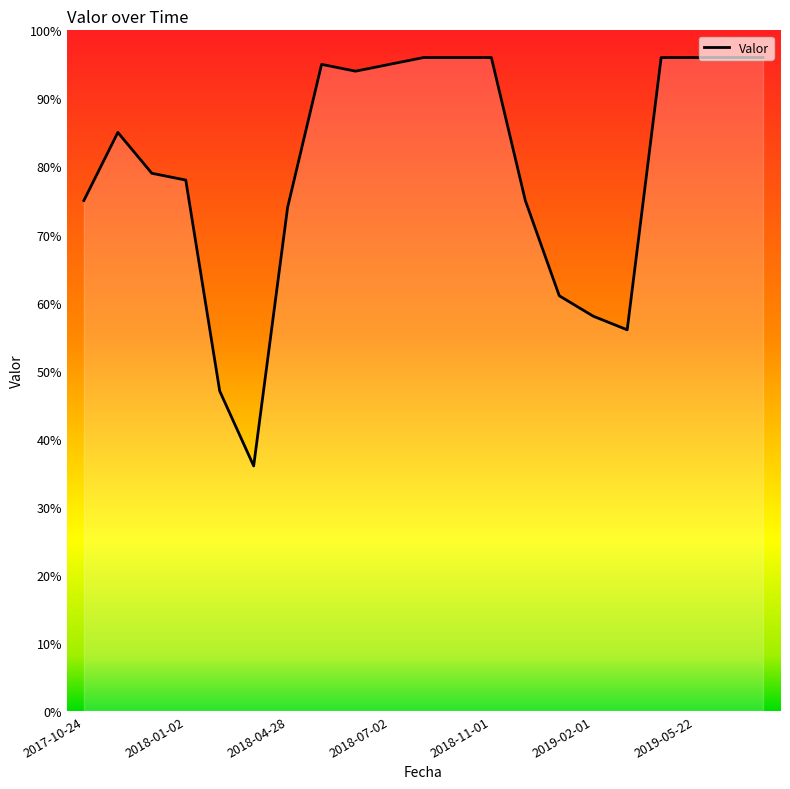

What is the greatest value displayed?

96